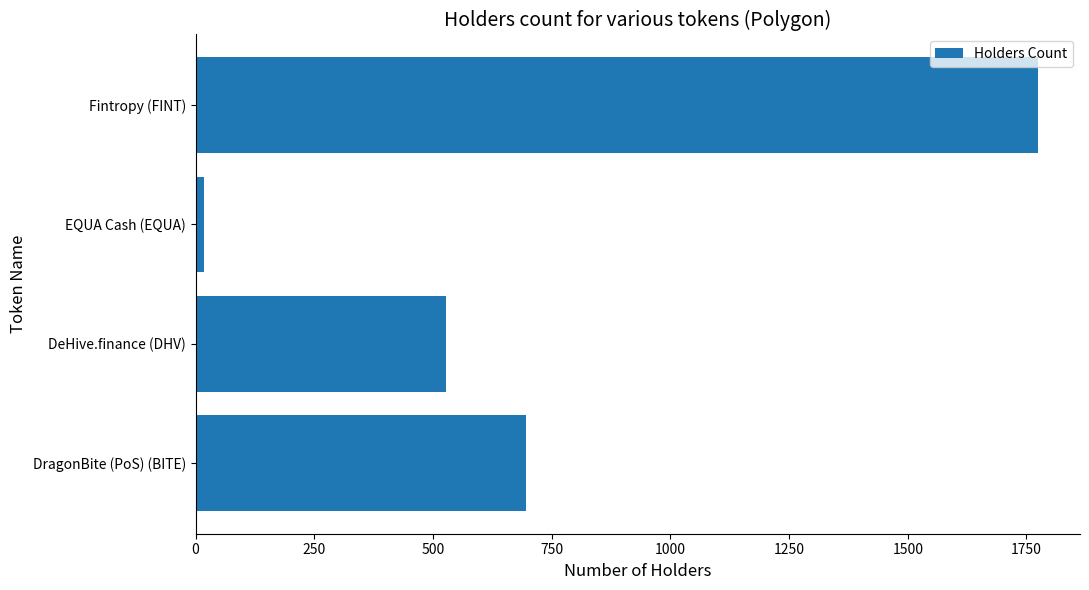

How many distinct data groups are displayed?

1